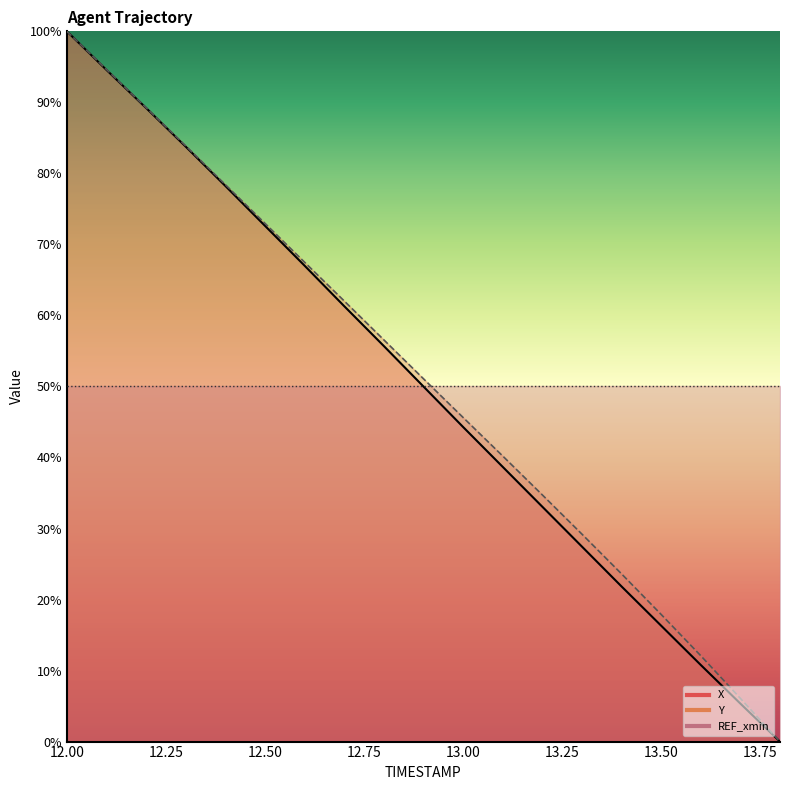

What is the label of the 16th point from the left?

13.5